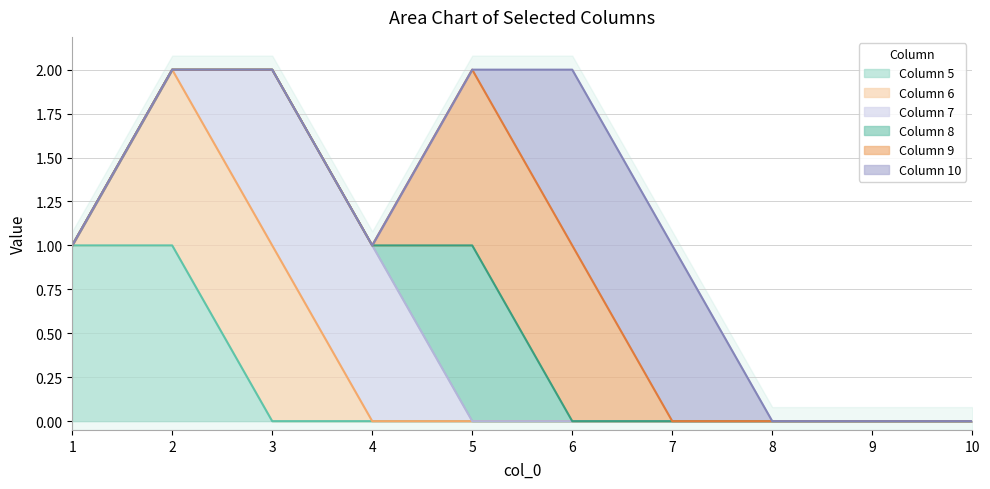

True or false: 7 has a value of 1 at 4.

True